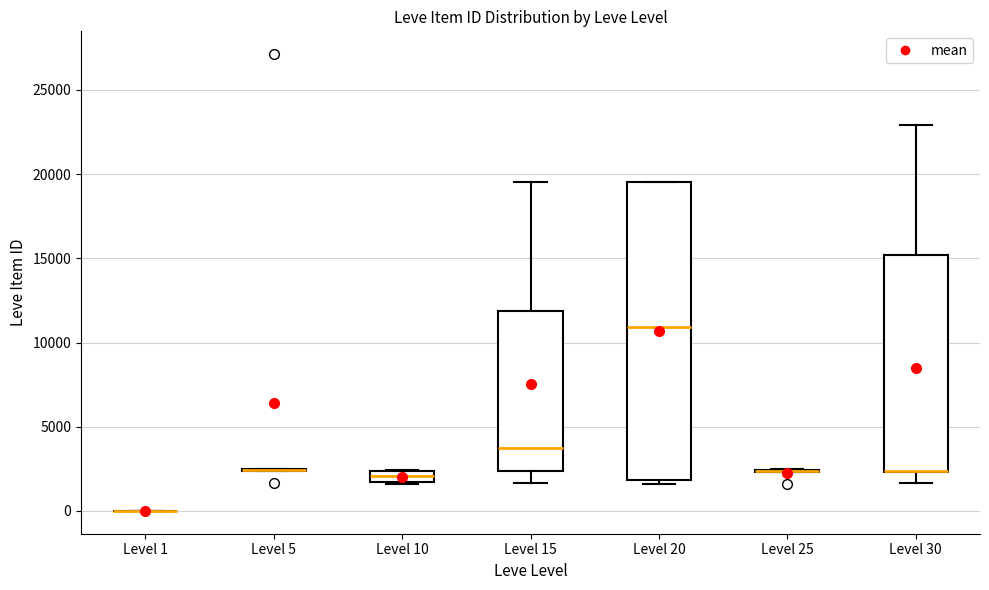

Where is the lower edge of the box for Level 10 on the y-axis? The values are not printed on the chart, so give them approximately, as read against the axis.

1500